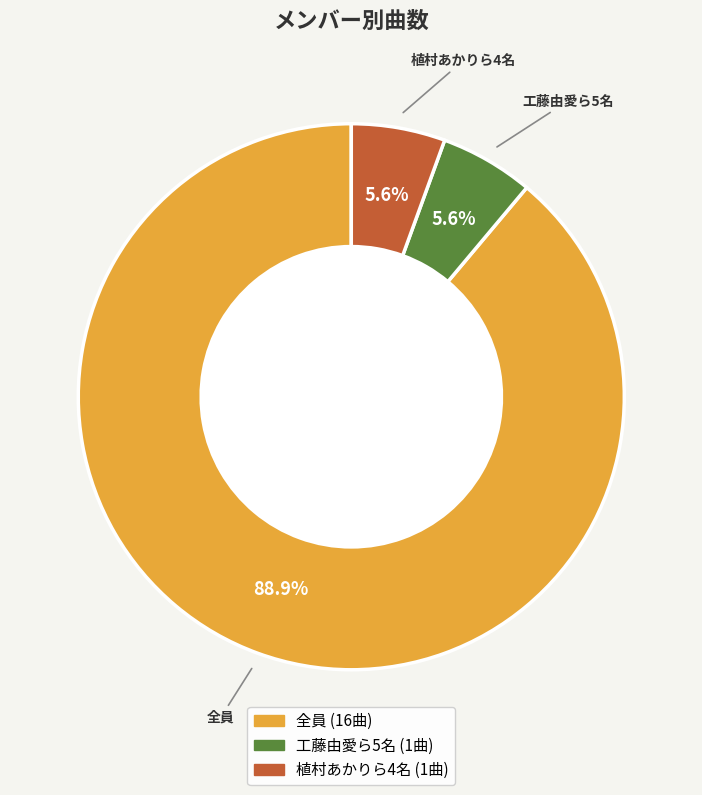

To the nearest percent, what is the difference between the largest and smallest slice percentages?

83%